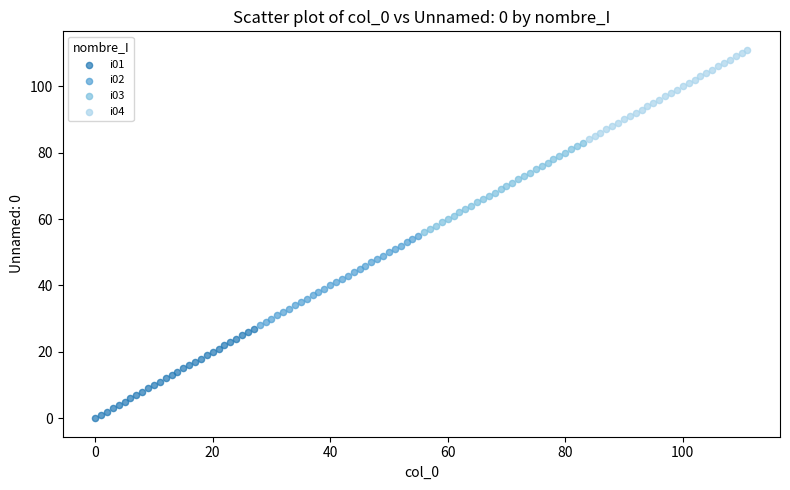

Which series reaches the minimum Y coordinate?

i01